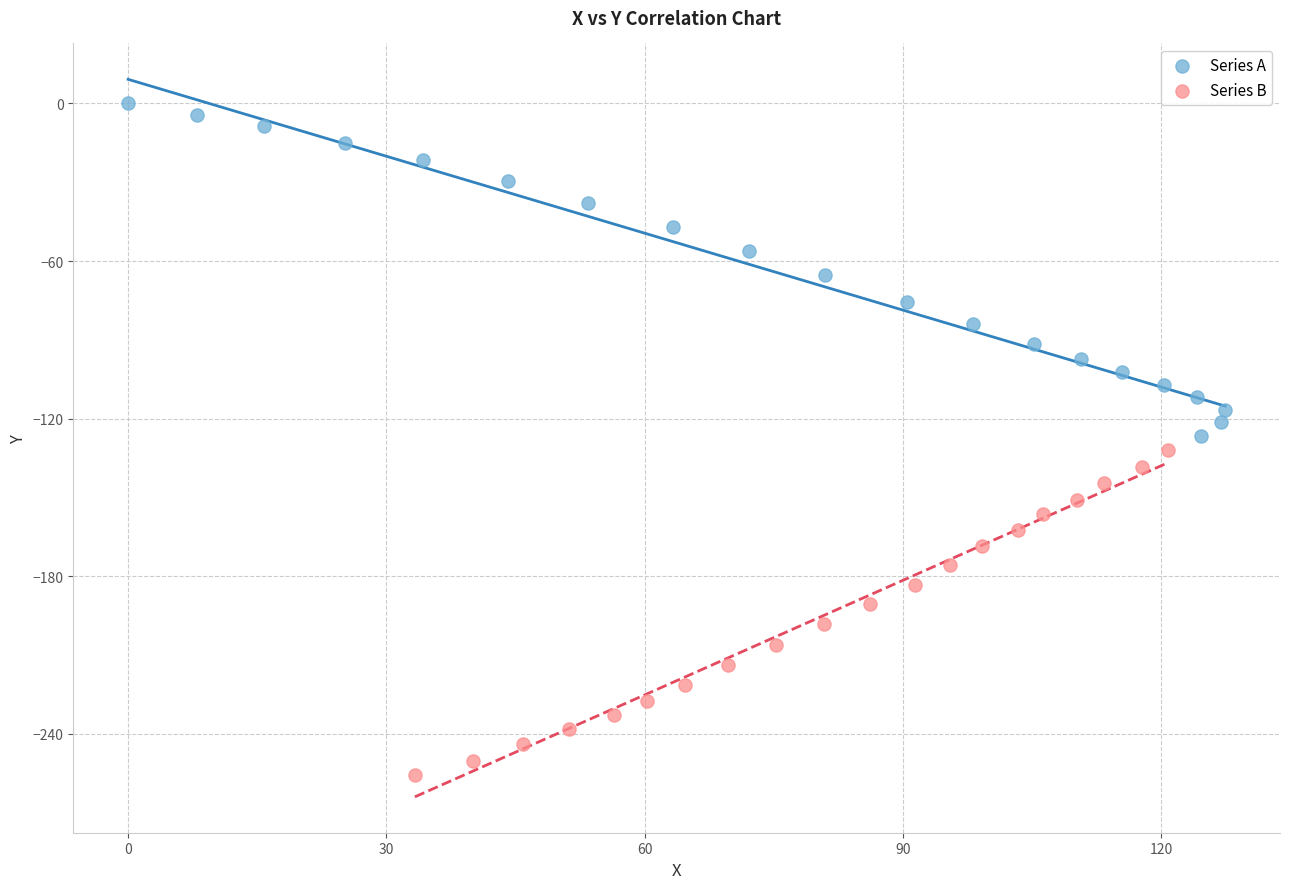

Which series has the largest Y range (max minus min)?

Series A